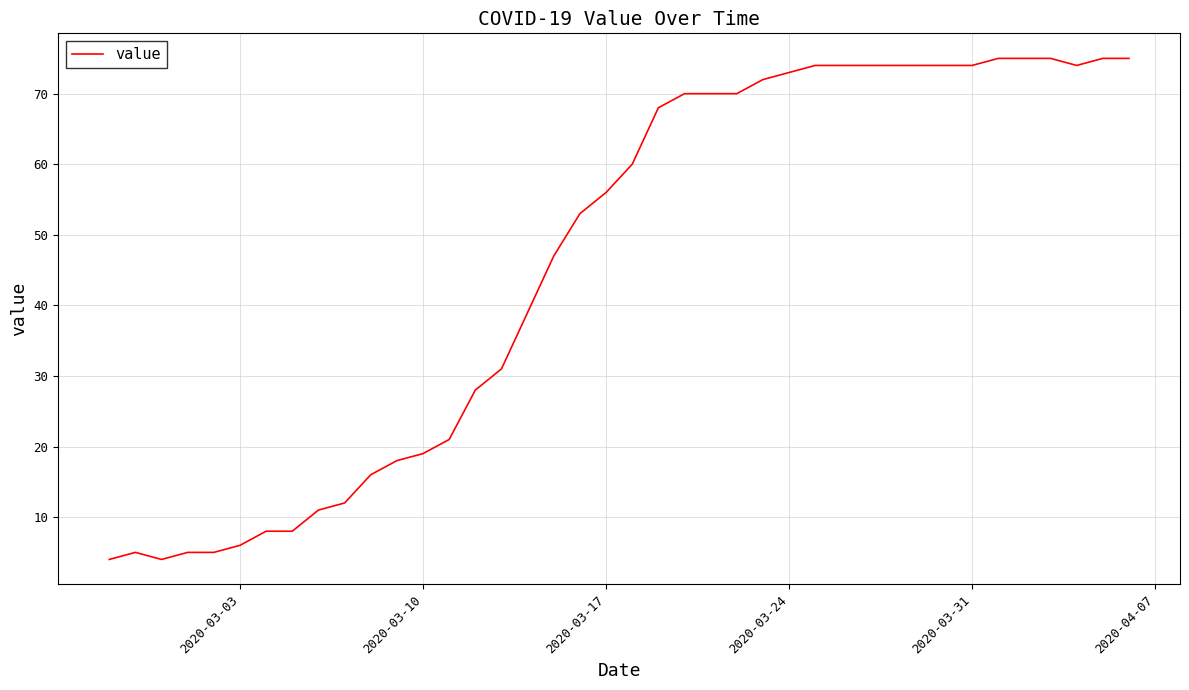

What is the difference between the maximum and minimum values?

71